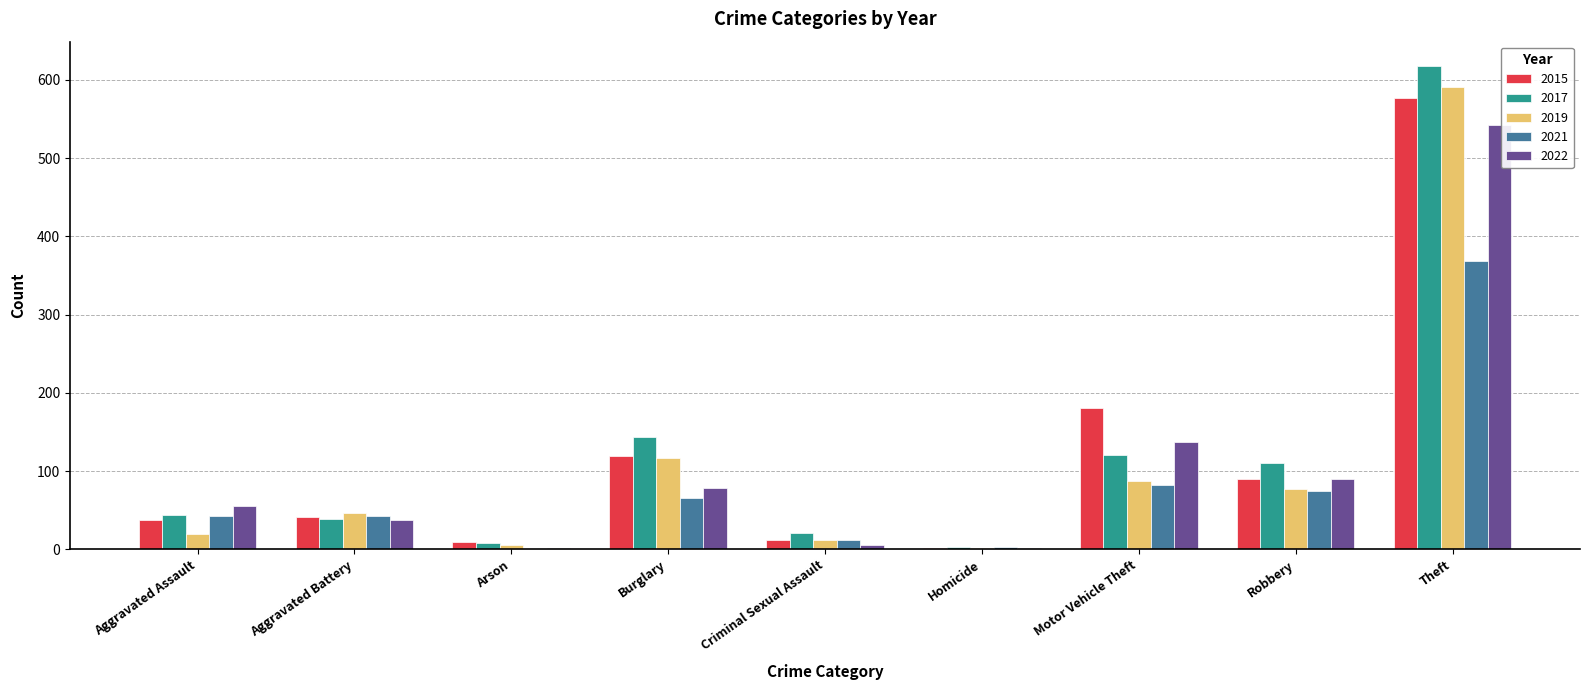

The 2022 series shows 17 at Aggravated Assault. True or false?

False